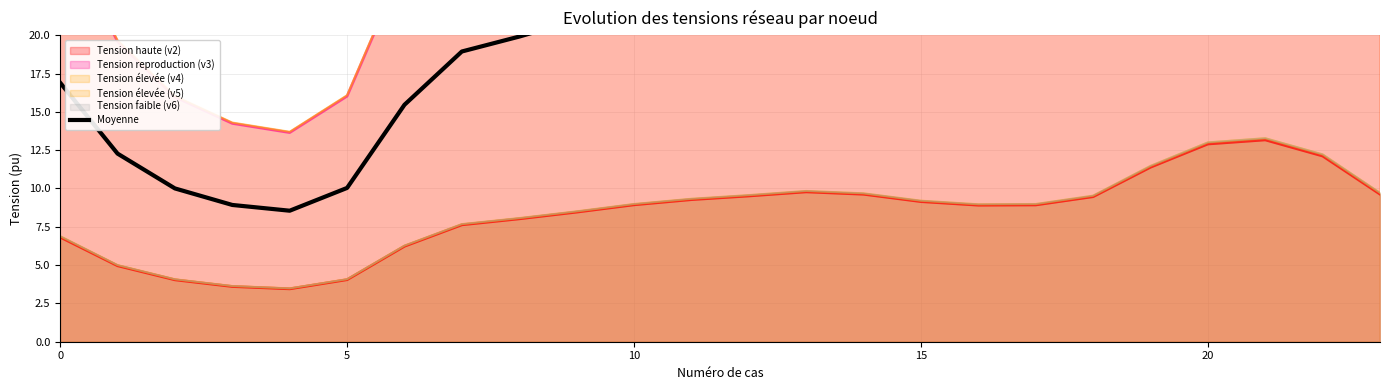

Where does the data first go above 22?

10